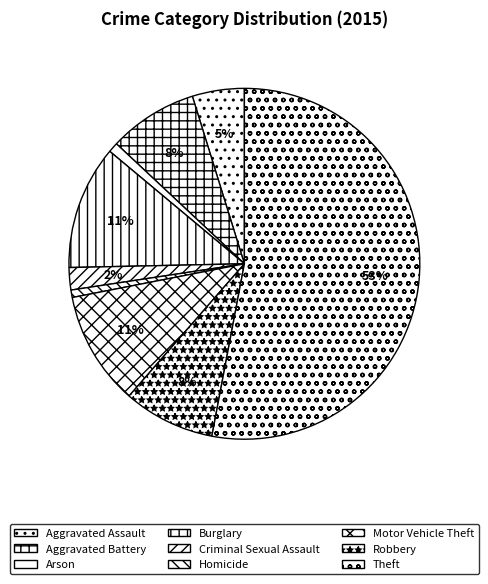

What is the total percentage of Burglary and Criminal Sexual Assault?

13.5%